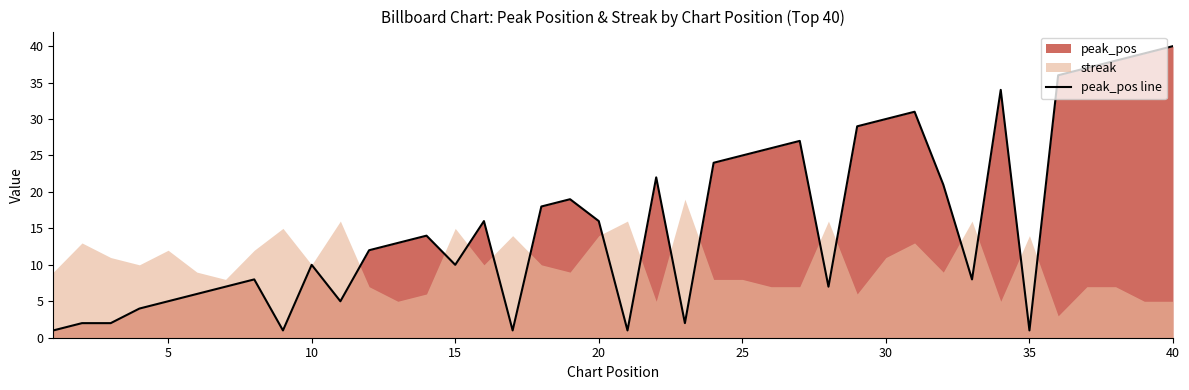

Which category has the highest value in the peak_pos line series?

40